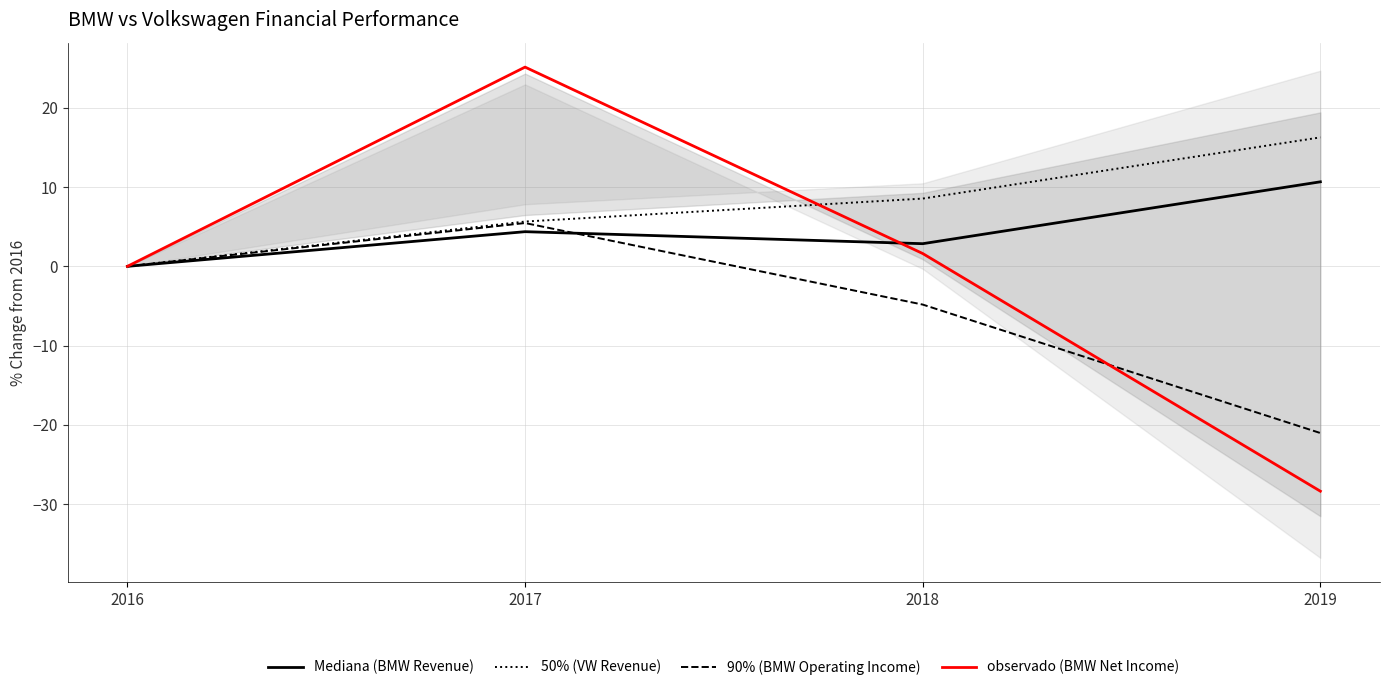

True or false: 50% (VW Revenue) has a value of 0.0 at 2016.

True